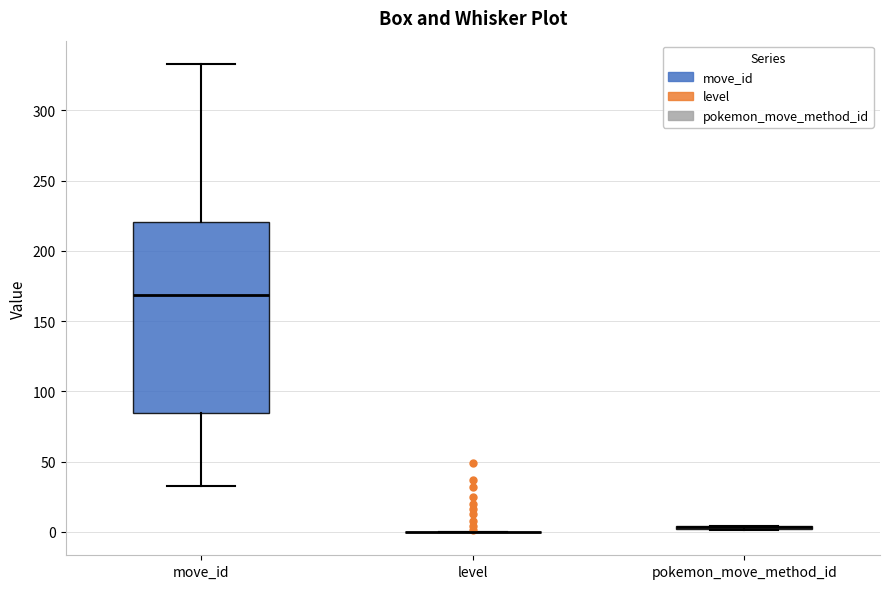

Which box is the tallest, from its lower edge to its upper edge?

move_id